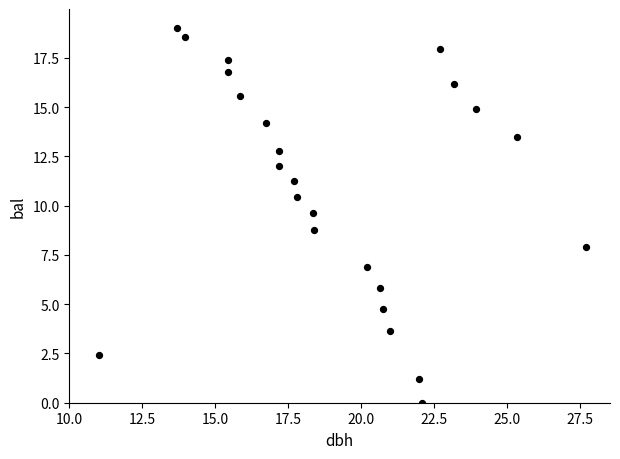

What Y value in the scatter plot is closest to 9?

8.8